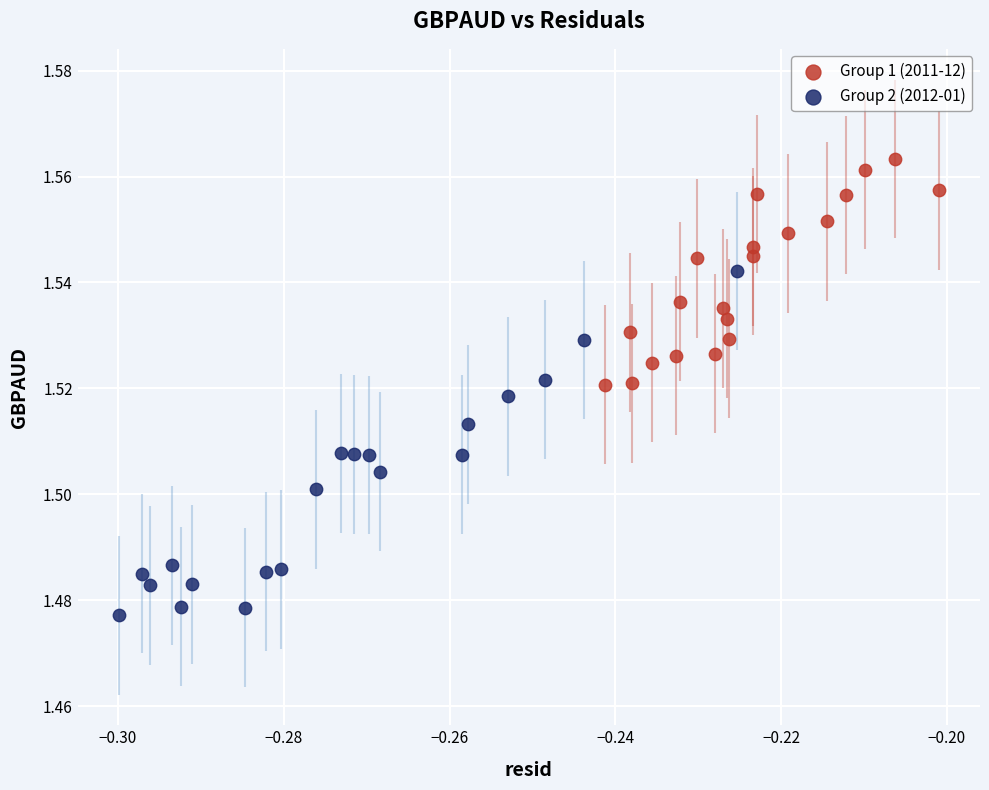

Which series reaches the maximum Y coordinate?

Group 1 (2011-12)